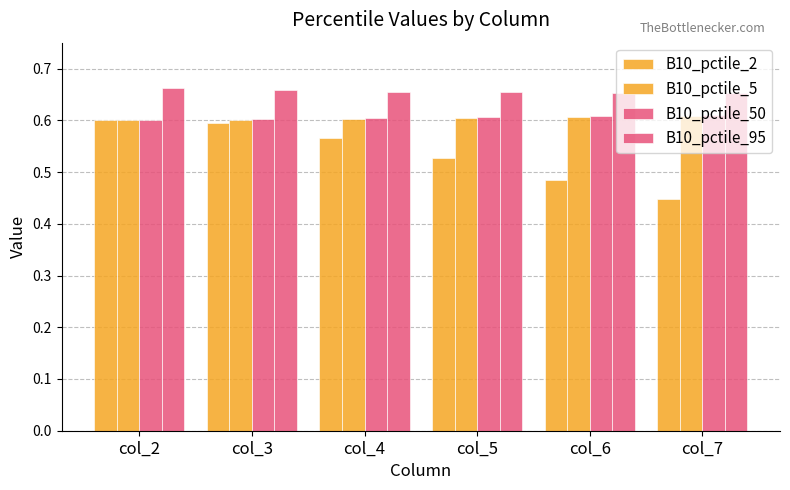

How many bars are there in each group?

4